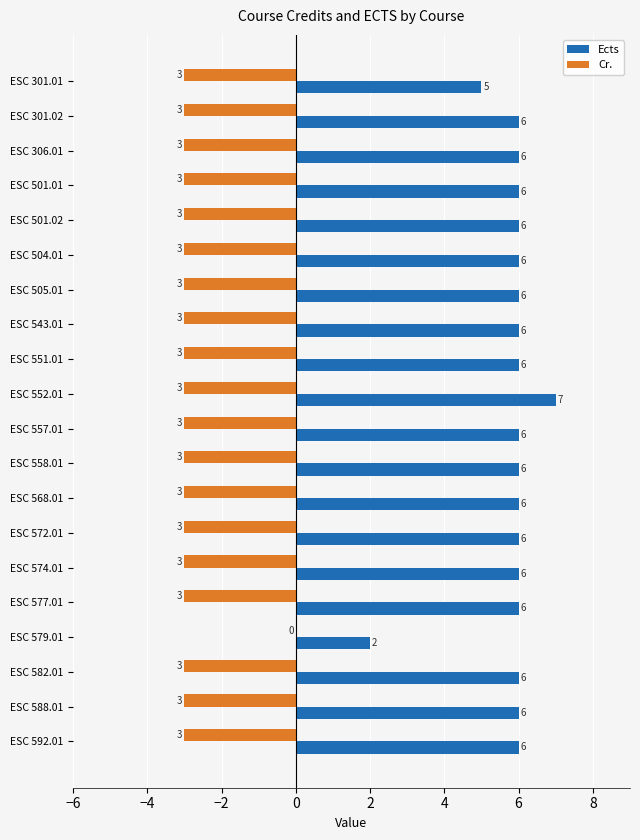

True or false: Cr. has a value of 0 at ESC 579.01.

True